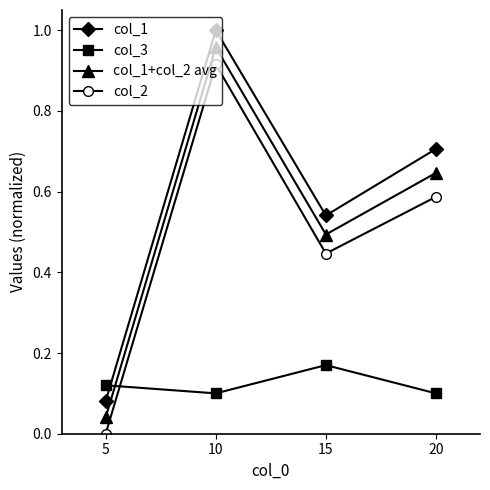

Is this an area chart (filled region under the line)?

No